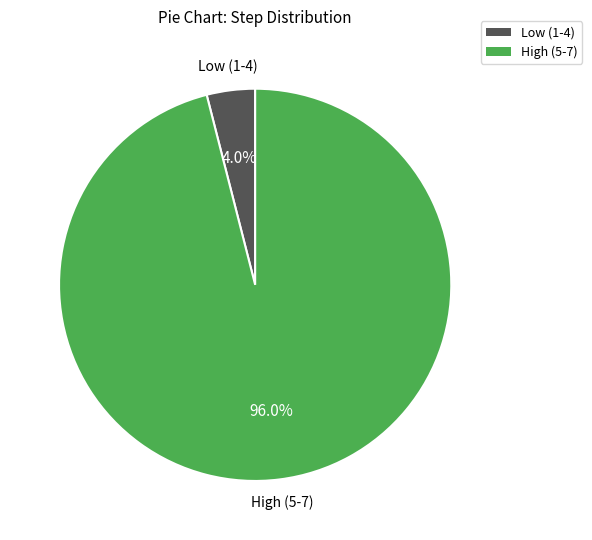

To the nearest percent, what is the average slice percentage?

50%